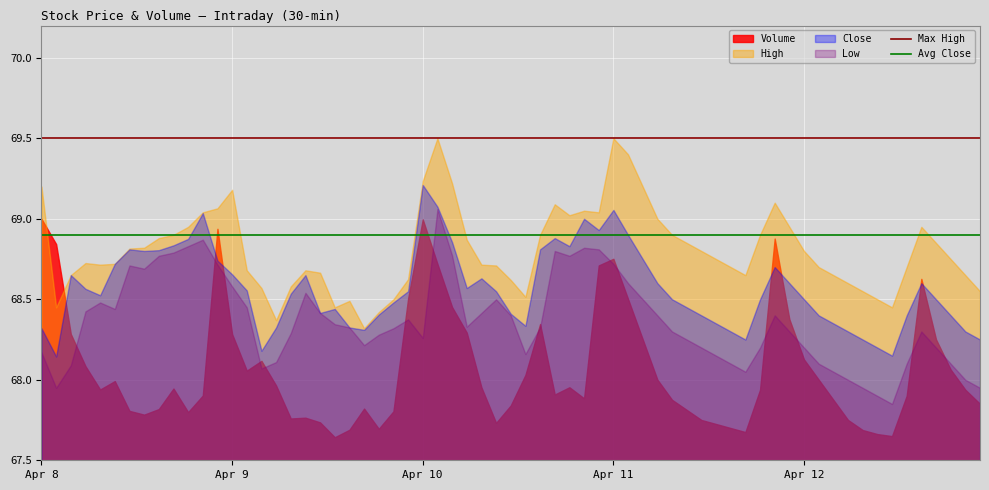

Which series ends up on top after the final intersection of Volume and High?

High